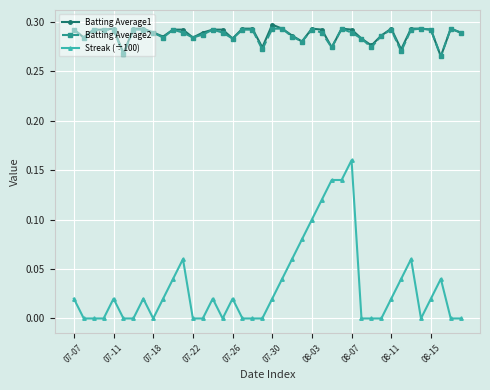

How many data points does each series have?

40